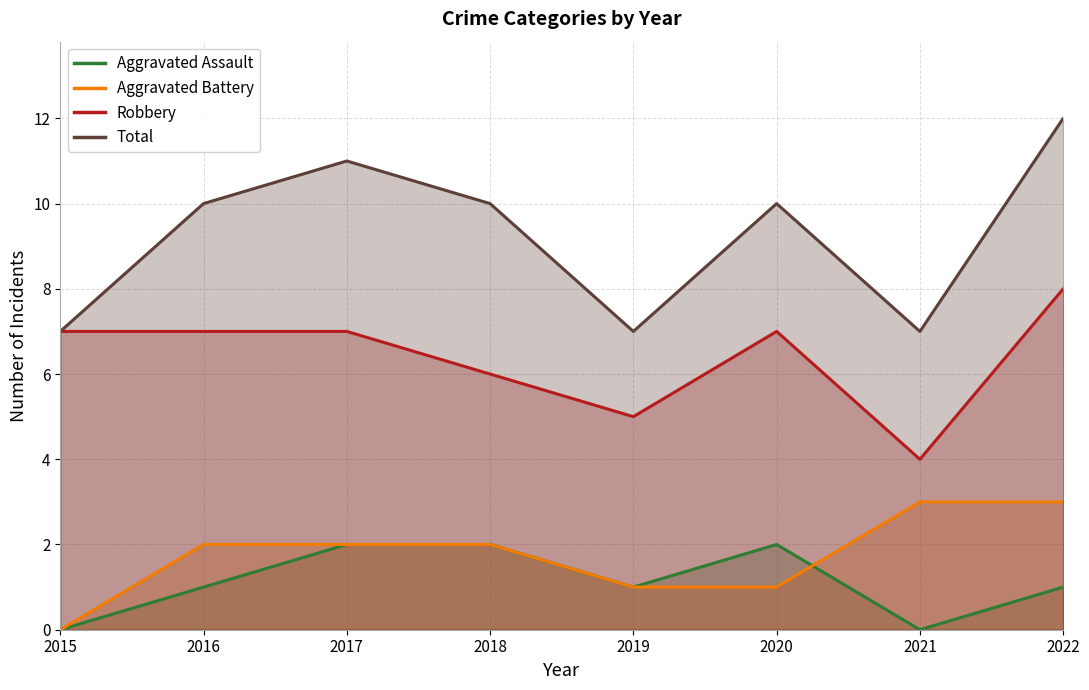

Reading left to right, transcribe all the data shown in this chart.

Aggravated Assault: 2015=0	2016=1	2017=2	2018=2	2019=1	2020=2	2021=0	2022=1
Aggravated Battery: 2015=0	2016=2	2017=2	2018=2	2019=1	2020=1	2021=3	2022=3
Robbery: 2015=7	2016=7	2017=7	2018=6	2019=5	2020=7	2021=4	2022=8
Total: 2015=7	2016=10	2017=11	2018=10	2019=7	2020=10	2021=7	2022=12